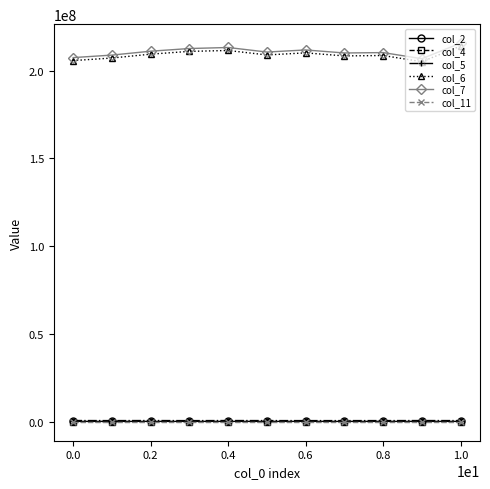

At how many categories does at least one series exceed 77656821?

11